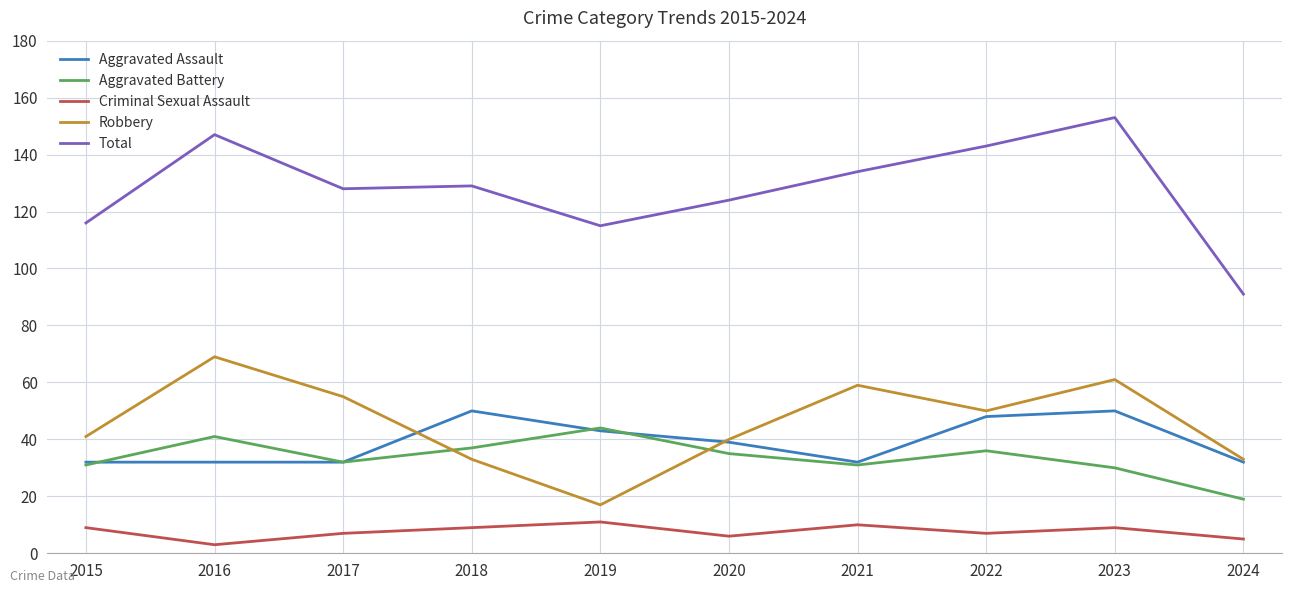

What is the spread (max minus min) of values at 2021?

124